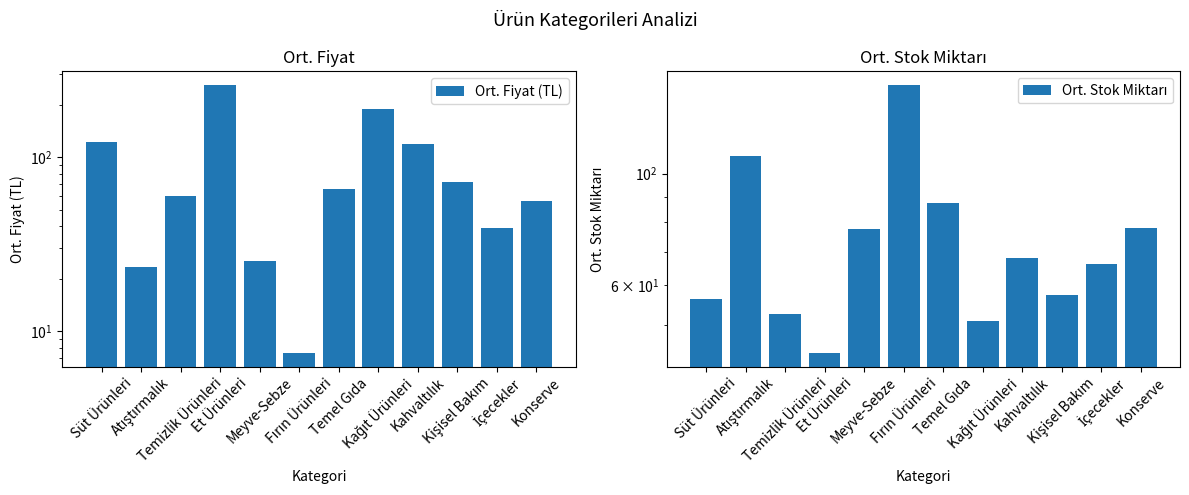

The value of Ort. Fiyat (TL) at Temizlik Ürünleri is 24.1. True or false?

False